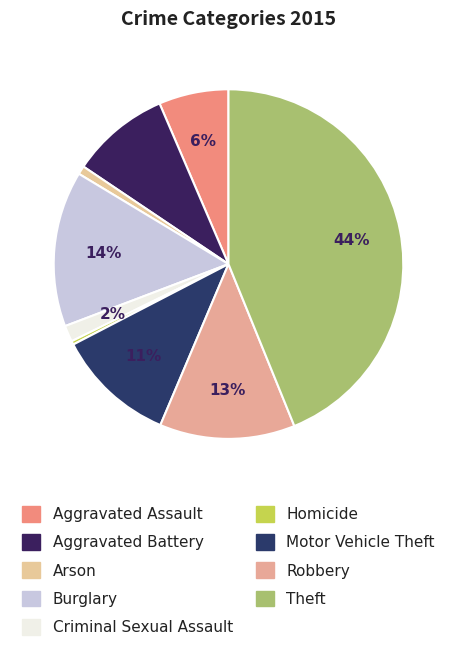

How many slices are in this pie chart?

9